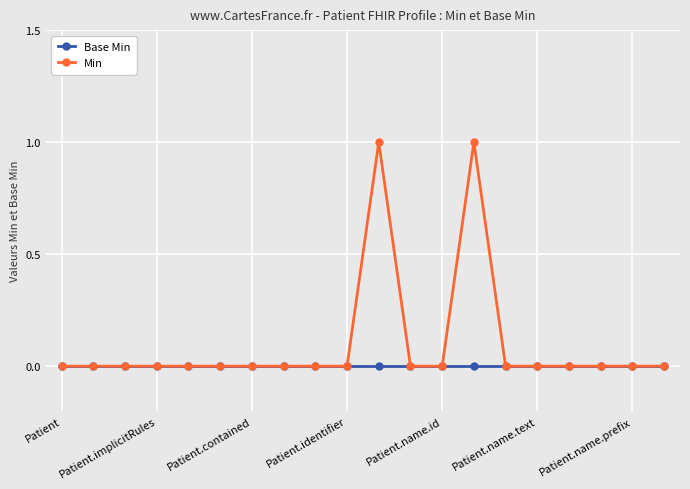

List the series in order of their peak value, lowest first.

Base Min, Min